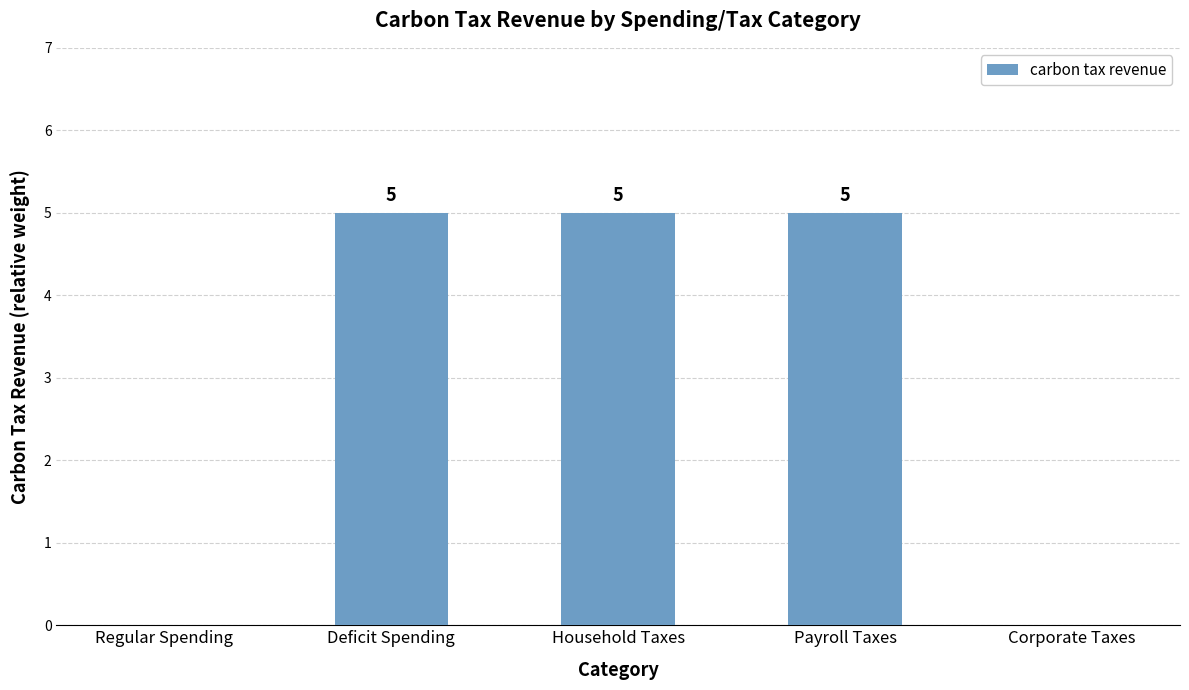

The chart shows a value of 3 at Regular Spending. True or false?

False